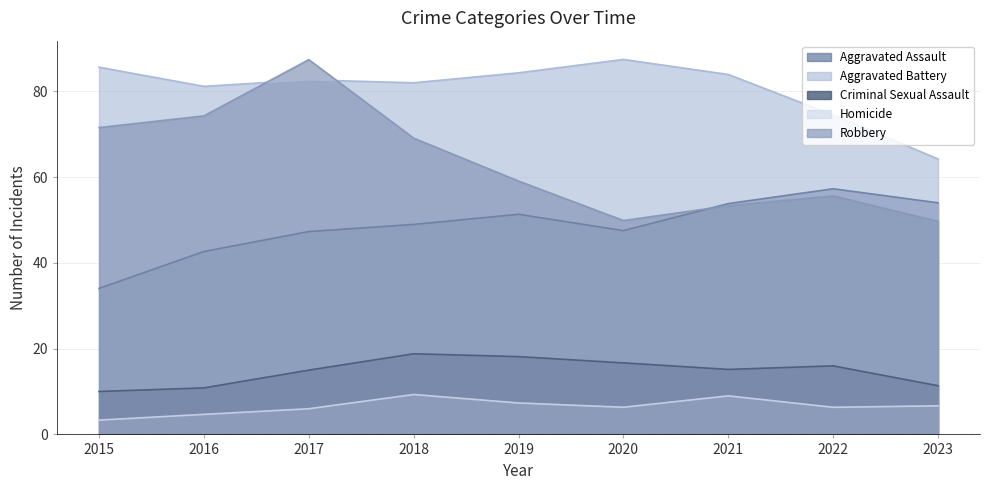

How many values in the Aggravated Assault series are below 48?

4